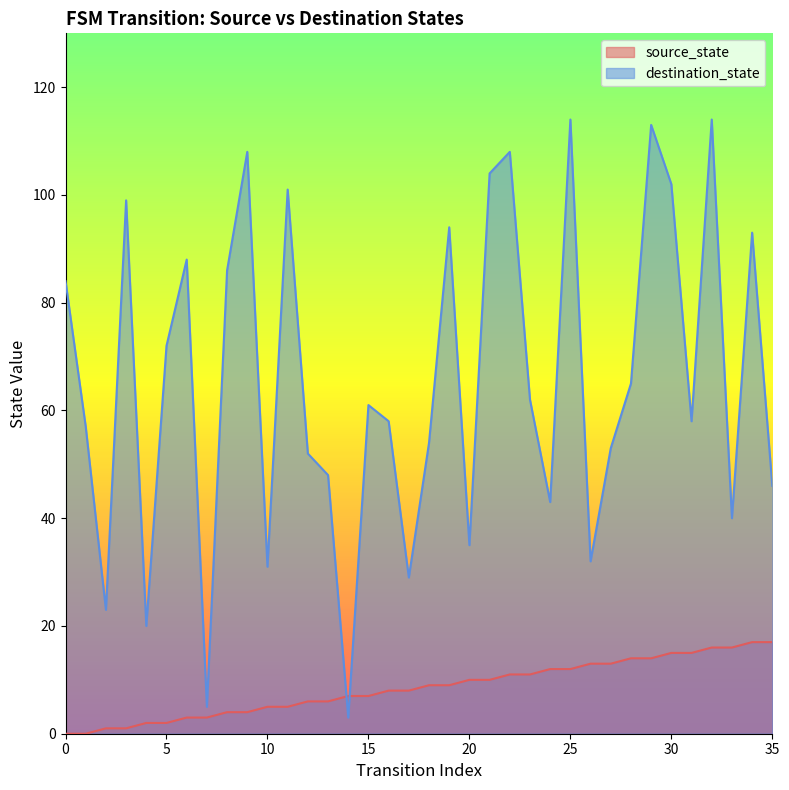

What is the sum of all destination_state values?

2355